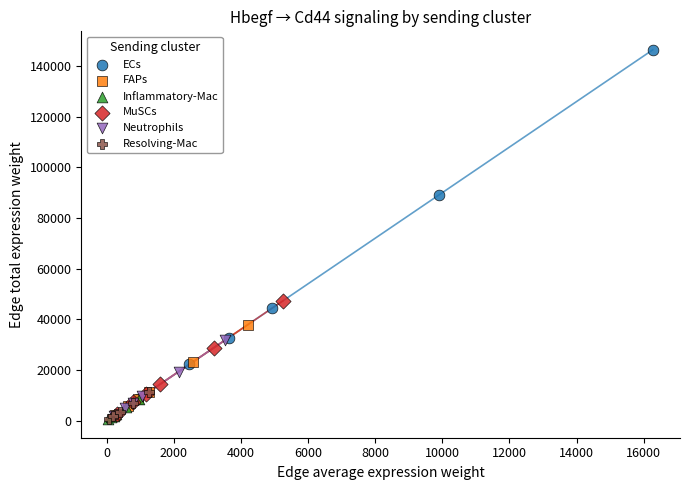

Which series contains the highest Y value?

ECs